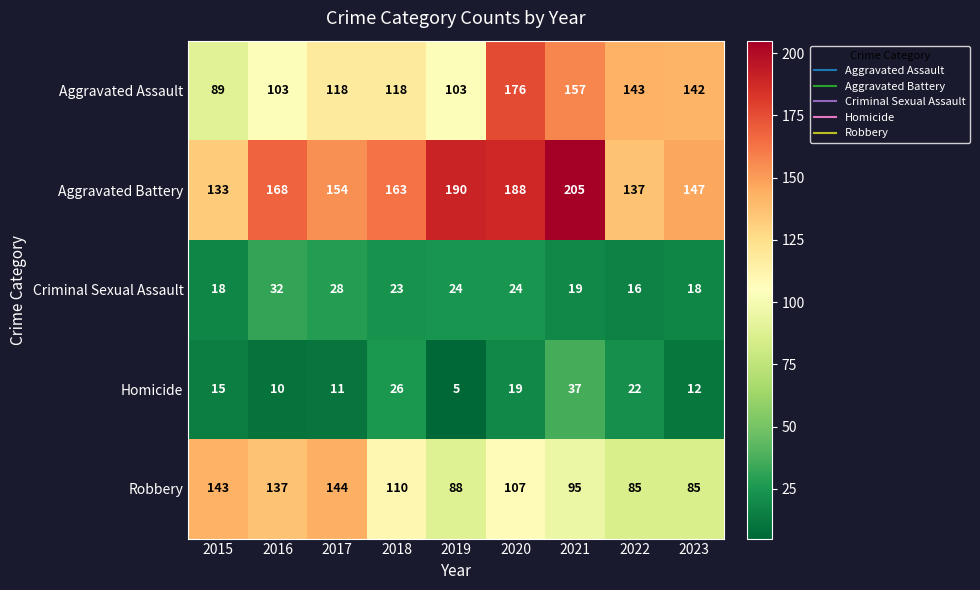

Which category has the lowest value across all series?

2019